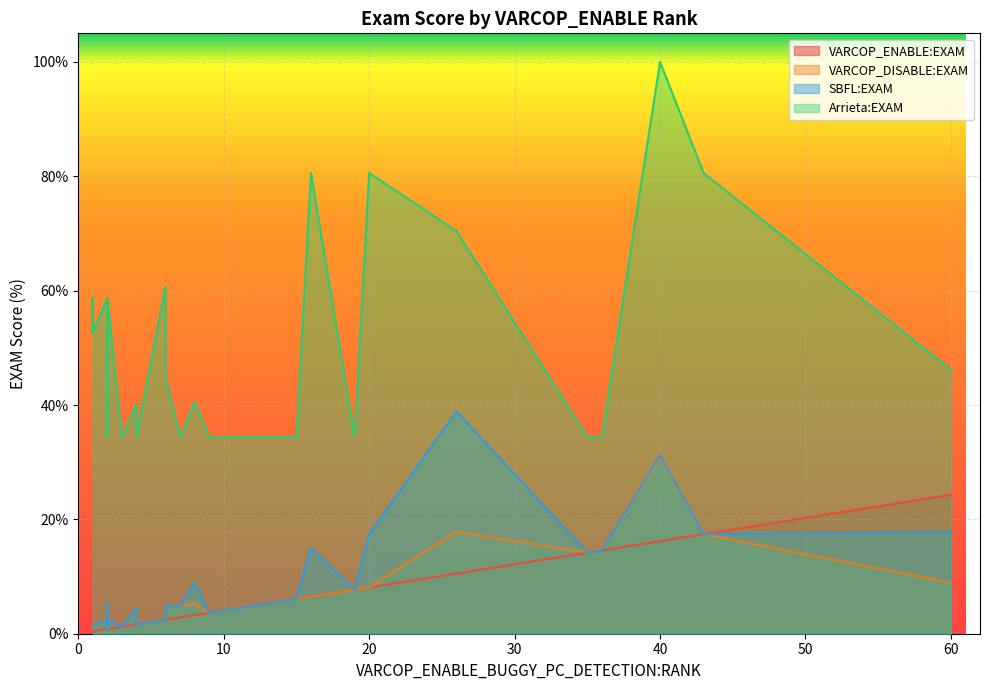

The SBFL:EXAM series shows 2.3 at 18. True or false?

False